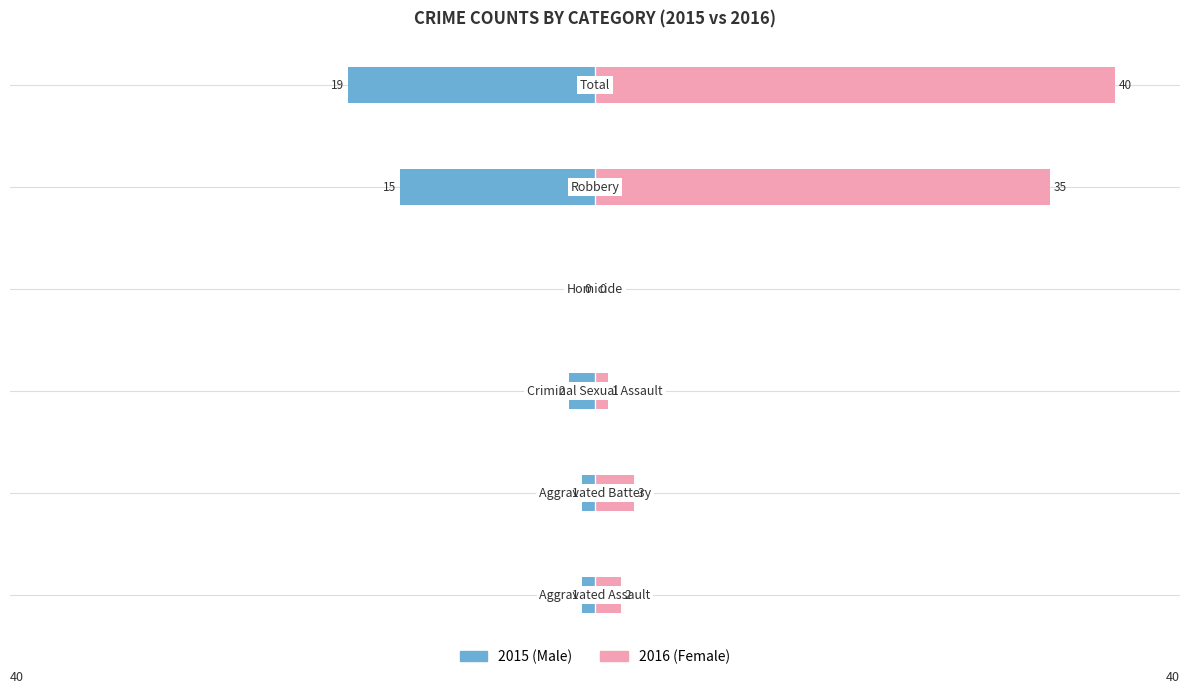

Reading left to right, extract all data points from this chart.

Male: 0=-1	1=-1	2=-2	3=0	4=-15	5=-19
Female: 0=2	1=3	2=1	3=0	4=35	5=40